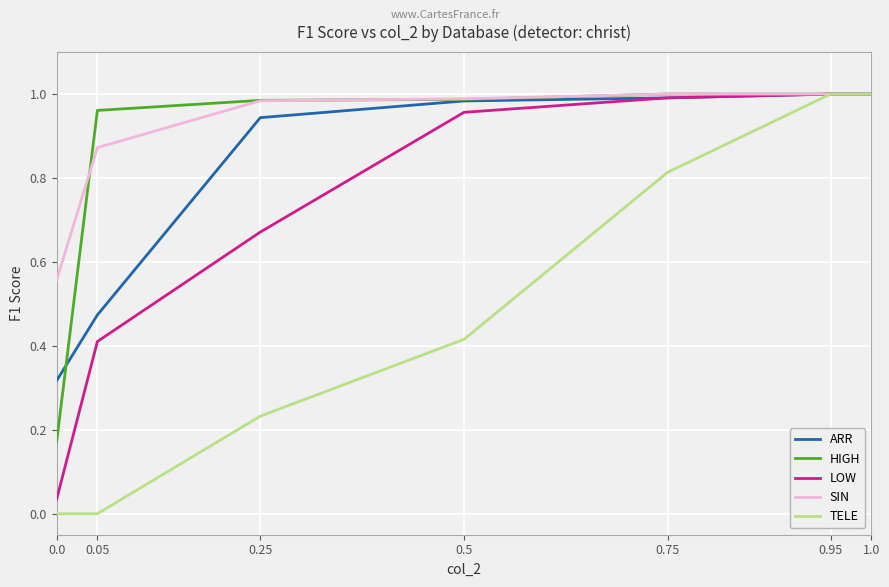

How many lines are shown in the chart?

5